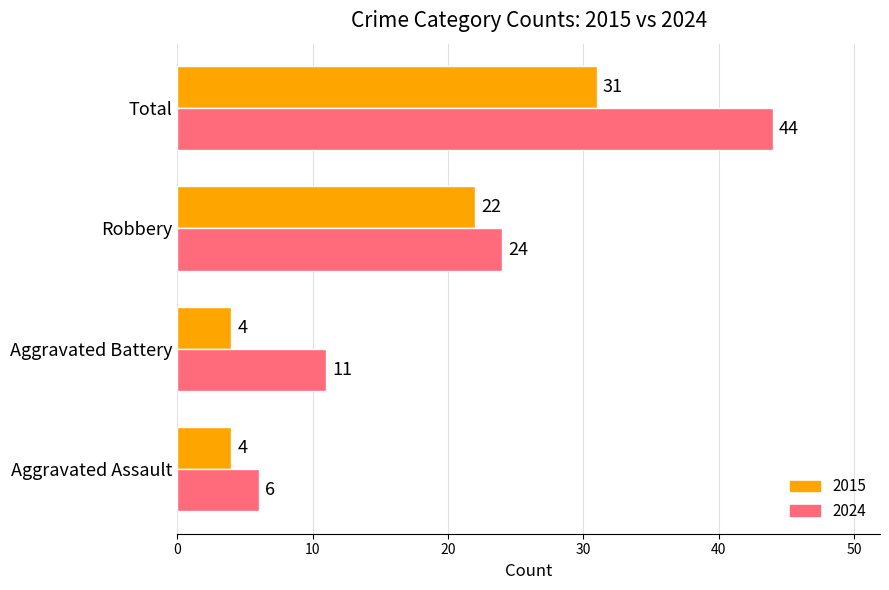

How many distinct data groups are displayed?

2